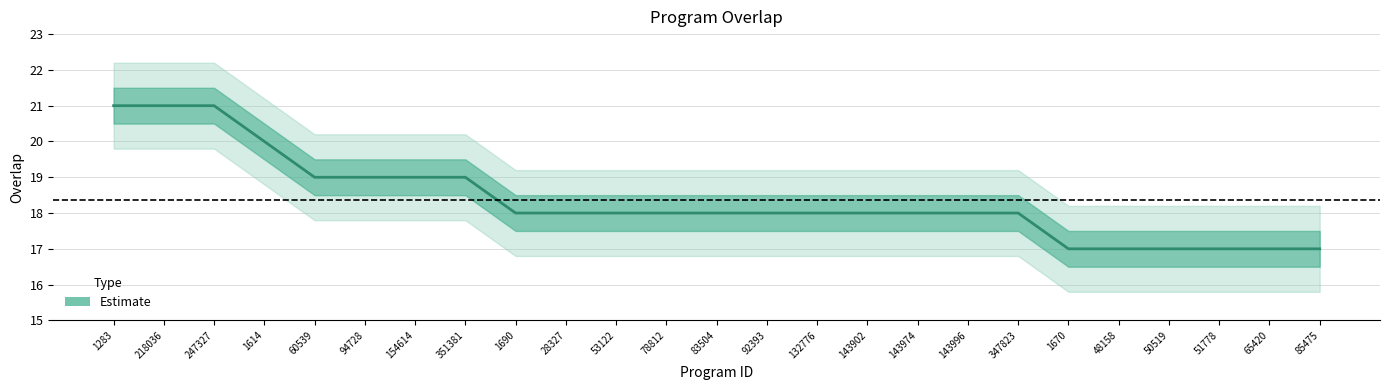

Count the values in the range 18 to 19.

15